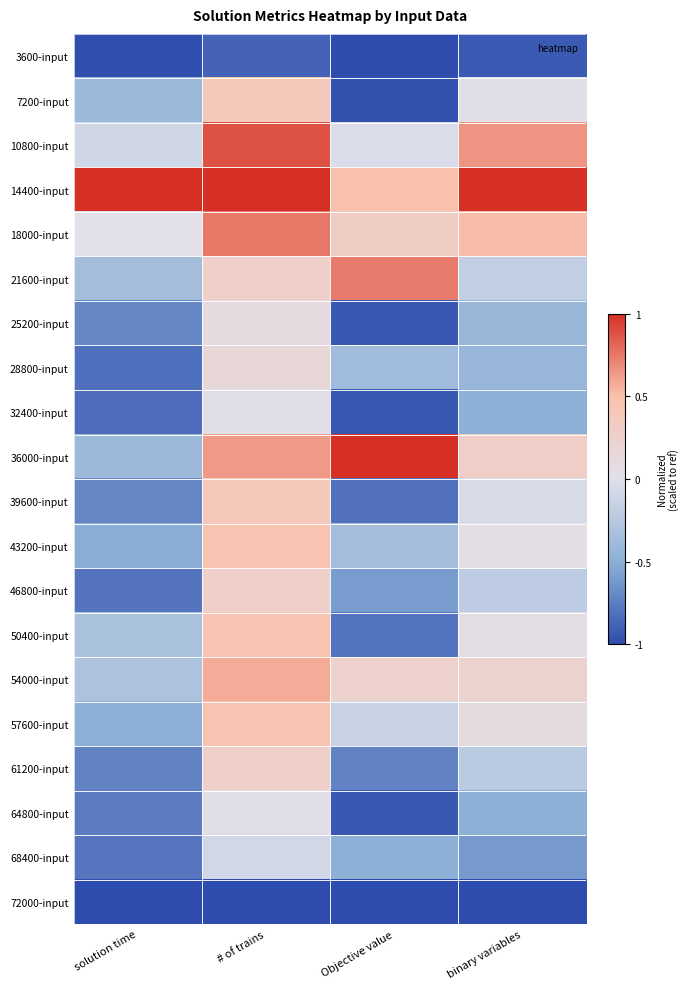

Reading left to right, what are all the values shown in this chart?

3600-input: solution time=-1.0	# of trains=-0.9	Objective value=-1.0	binary variables=-0.9
7200-input: solution time=-0.4	# of trains=0.4	Objective value=-1.0	binary variables=0.0
10800-input: solution time=-0.1	# of trains=0.9	Objective value=-0.0	binary variables=0.6
14400-input: solution time=1.0	# of trains=1.0	Objective value=0.5	binary variables=1.0
18000-input: solution time=0.0	# of trains=0.8	Objective value=0.3	binary variables=0.5
21600-input: solution time=-0.4	# of trains=0.3	Objective value=0.7	binary variables=-0.2
25200-input: solution time=-0.7	# of trains=0.1	Objective value=-0.9	binary variables=-0.4
28800-input: solution time=-0.8	# of trains=0.2	Objective value=-0.4	binary variables=-0.4
32400-input: solution time=-0.8	# of trains=0.0	Objective value=-0.9	binary variables=-0.5
36000-input: solution time=-0.4	# of trains=0.6	Objective value=1.0	binary variables=0.3
39600-input: solution time=-0.7	# of trains=0.4	Objective value=-0.8	binary variables=-0.0
43200-input: solution time=-0.5	# of trains=0.5	Objective value=-0.4	binary variables=0.0
46800-input: solution time=-0.8	# of trains=0.3	Objective value=-0.6	binary variables=-0.2
50400-input: solution time=-0.3	# of trains=0.5	Objective value=-0.8	binary variables=0.1
54000-input: solution time=-0.3	# of trains=0.6	Objective value=0.2	binary variables=0.2
57600-input: solution time=-0.5	# of trains=0.5	Objective value=-0.1	binary variables=0.1
61200-input: solution time=-0.7	# of trains=0.3	Objective value=-0.7	binary variables=-0.2
64800-input: solution time=-0.8	# of trains=0.0	Objective value=-0.9	binary variables=-0.5
68400-input: solution time=-0.8	# of trains=-0.1	Objective value=-0.5	binary variables=-0.6
72000-input: solution time=-1.0	# of trains=-1.0	Objective value=-1.0	binary variables=-1.0